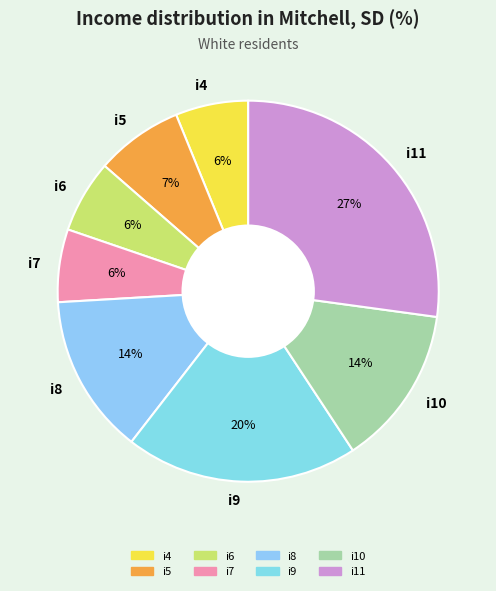

Approximately how many times larger is the value at i7 compared to i6?

1.0